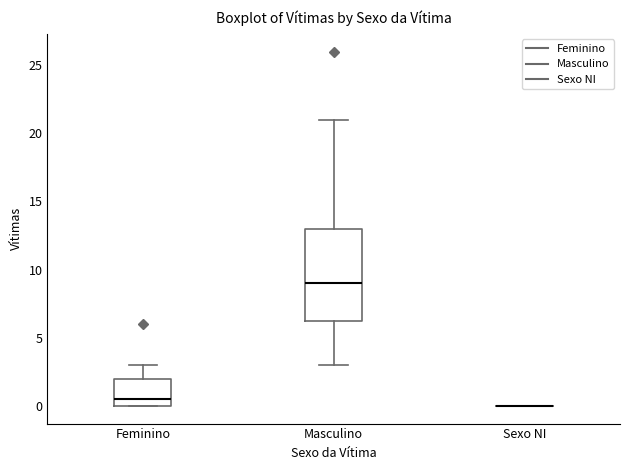

Reading left to right, read every box against the y-axis: the position of its median line, the range the box covers, and the ends of its whiskers. The values are not printed on the chart, so give them approximately, as read against the axis.

Feminino: median 0.5, box 0.0 to 2.0, whiskers 0.0 to 3.0
Masculino: median 9.0, box 6.5 to 13.0, whiskers 3.0 to 21.0
Sexo NI: box collapsed to a line at 0.0, whiskers 0.0 to 0.0